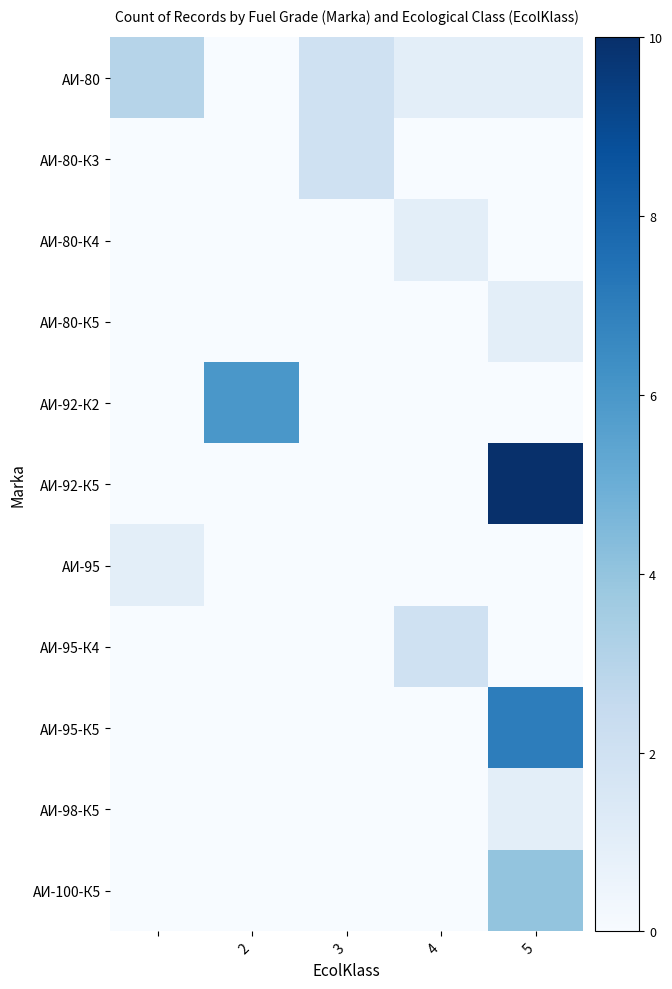

Reading left to right, transcribe all the data shown in this chart.

АИ-80: 3	0	2	1	1
АИ-80-К3: 0	0	2	0	0
АИ-80-К4: 0	0	0	1	0
АИ-80-К5: 0	0	0	0	1
АИ-92-К2: 0	6	0	0	0
АИ-92-К5: 0	0	0	0	10
АИ-95: 1	0	0	0	0
АИ-95-К4: 0	0	0	2	0
АИ-95-К5: 0	0	0	0	7
АИ-98-К5: 0	0	0	0	1
АИ-100-К5: 0	0	0	0	4